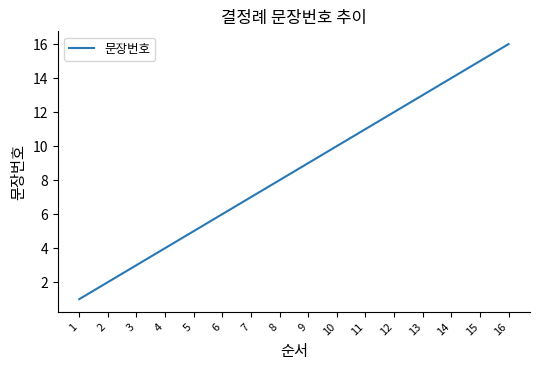

What value does the data have at 11, to the nearest 5?

10